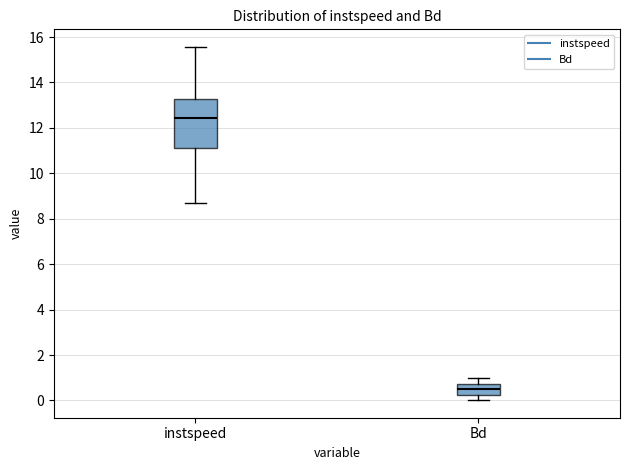

Reading left to right, read every box against the y-axis: the position of its median line, the range the box covers, and the ends of its whiskers. The values are not printed on the chart, so give them approximately, as read against the axis.

instspeed: median 12.4, box 11.2 to 13.2, whiskers 8.6 to 15.6
Bd: median 0.4, box 0.2 to 0.8, whiskers 0.0 to 1.0